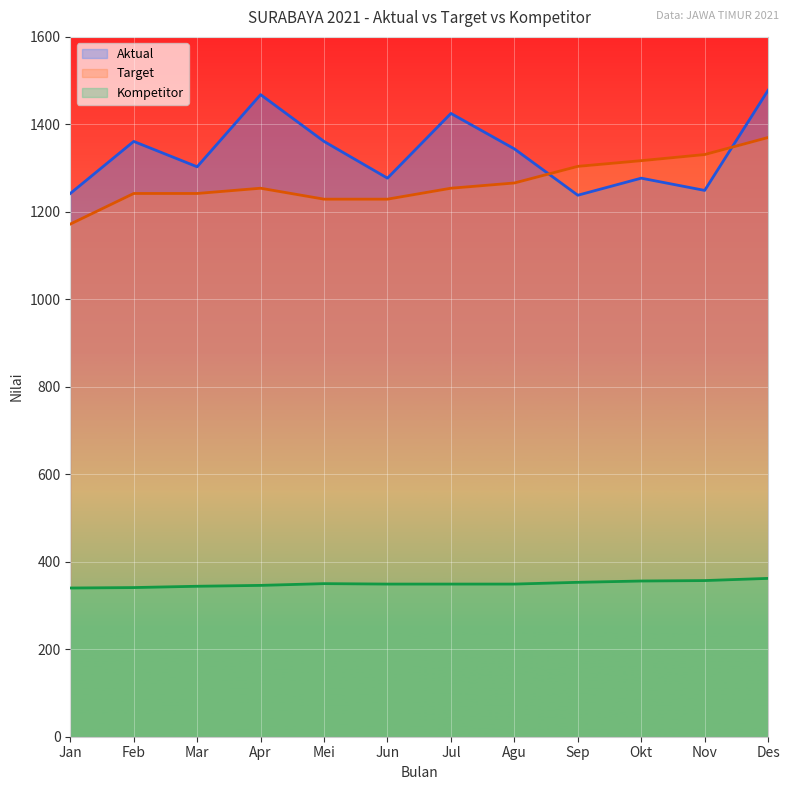

How many data points in Aktual are above 1344?

5